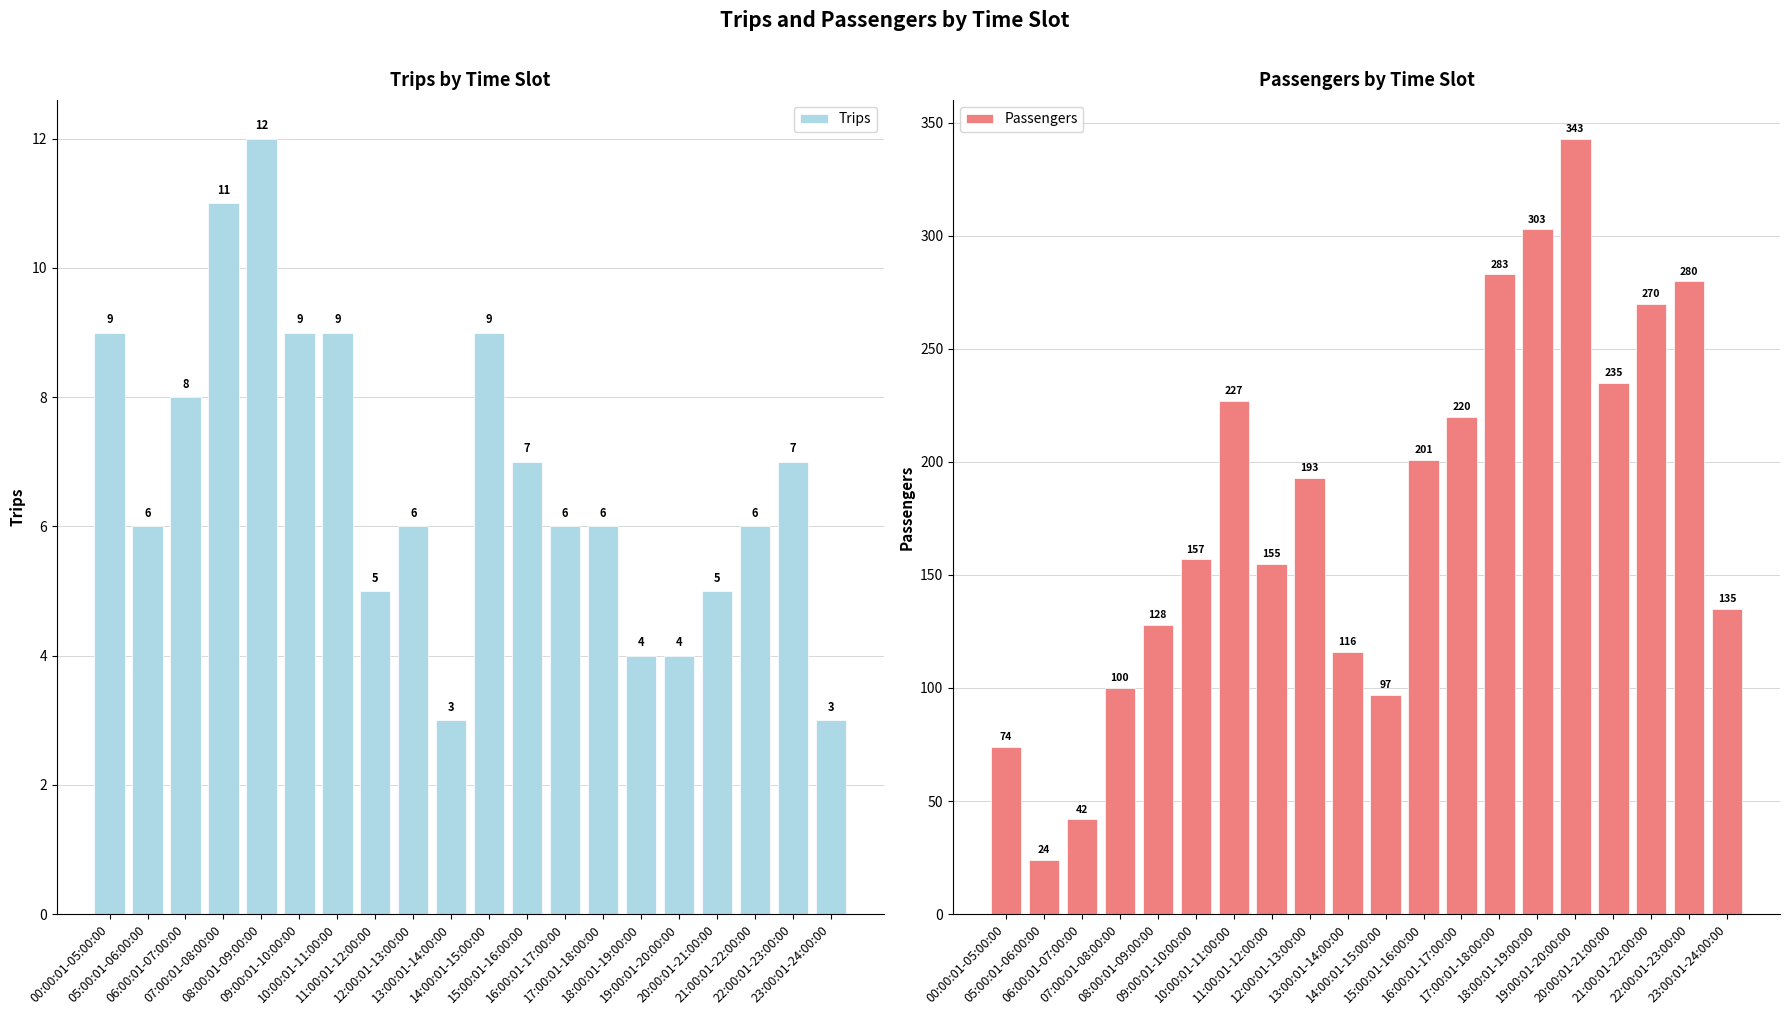

How many data points in Passengers are above 193?

9